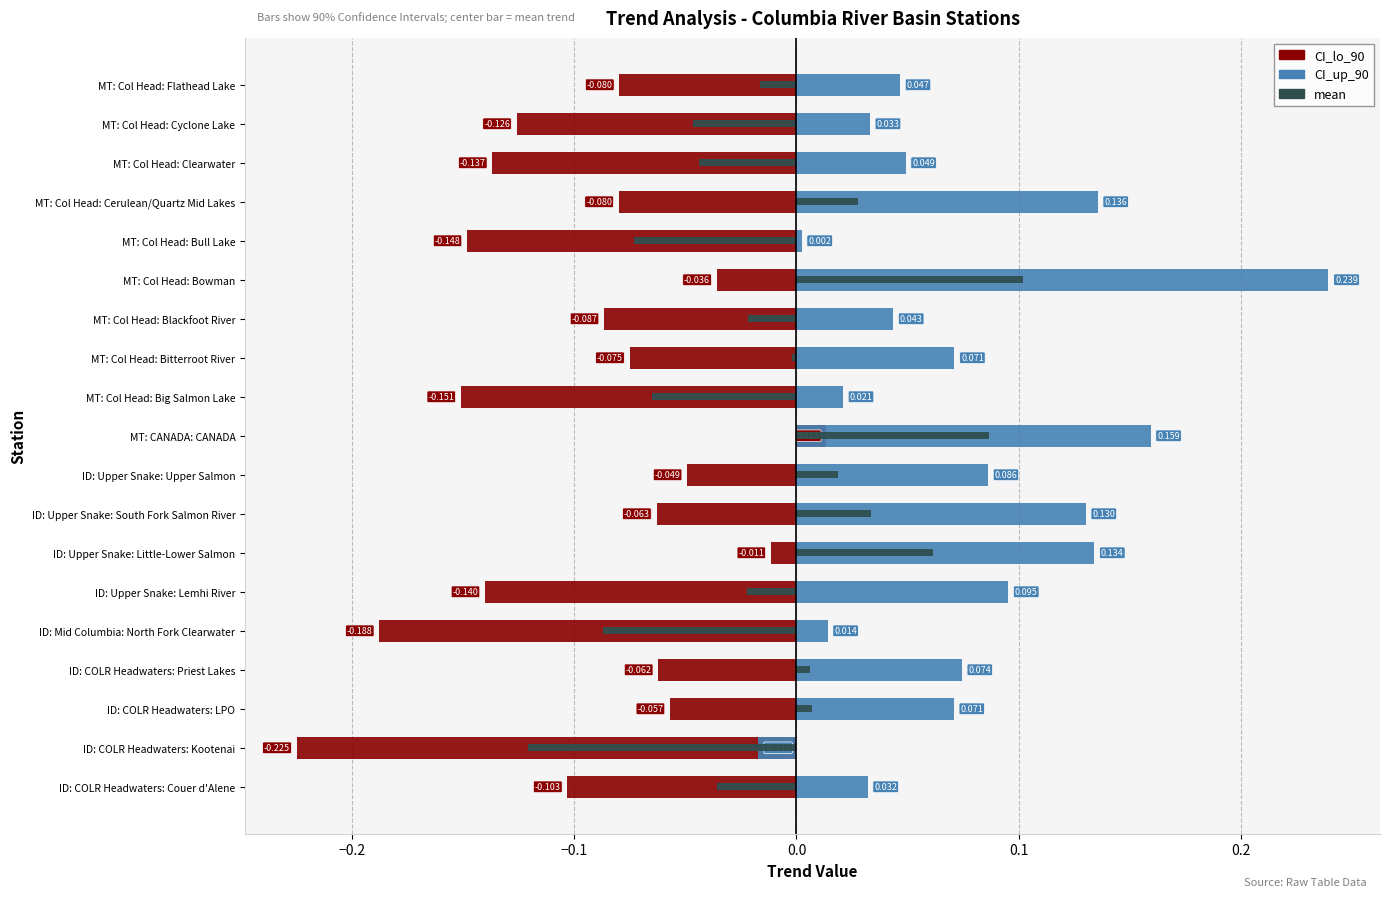

How many groups of bars are there?

19